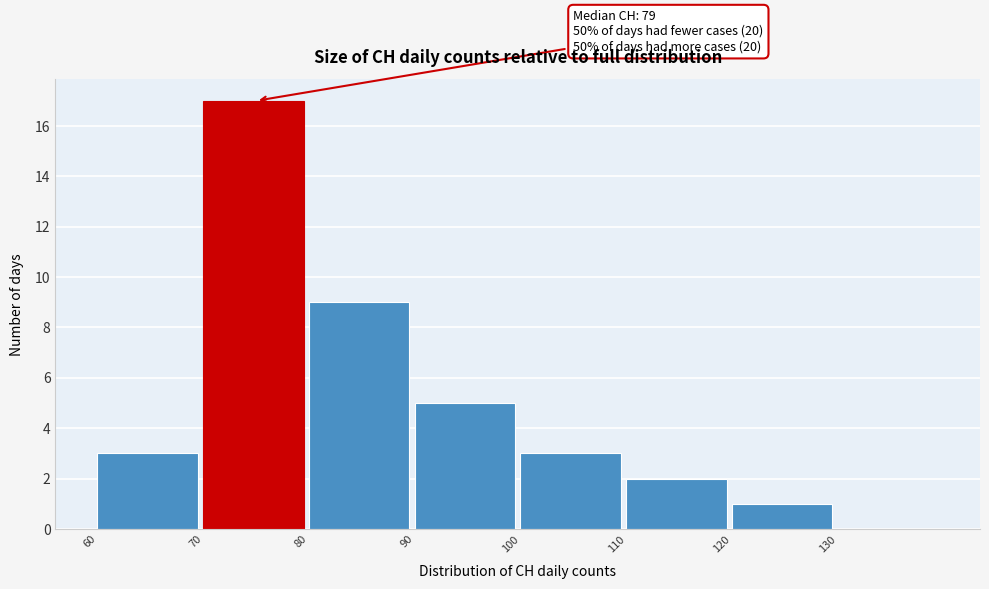

Which range on the x-axis has the tallest bar?

70 to 80